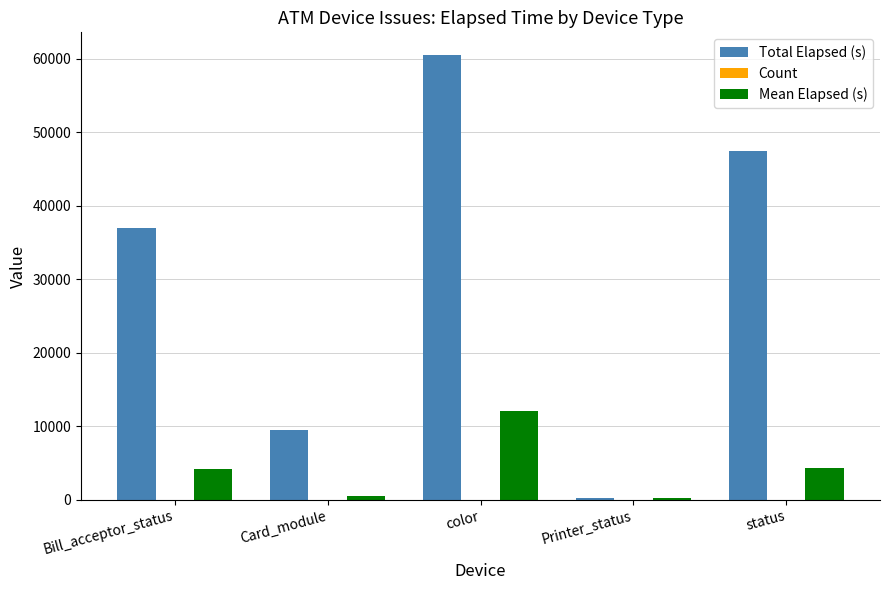

At which label does Total Elapsed (s) reach its peak?

color